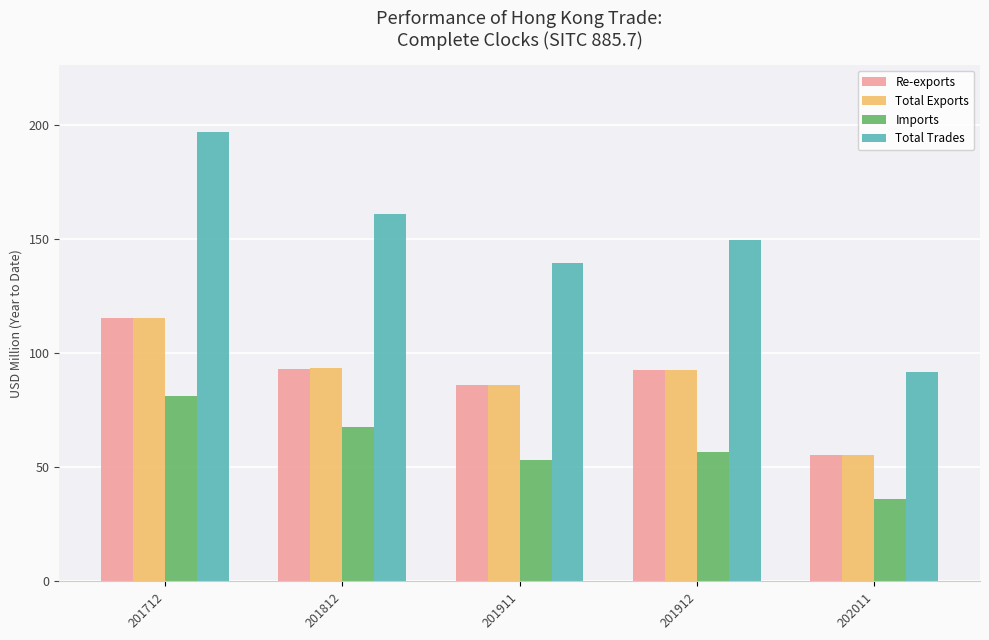

Is it true that Total Trades equals 69.3 at 201812?

False